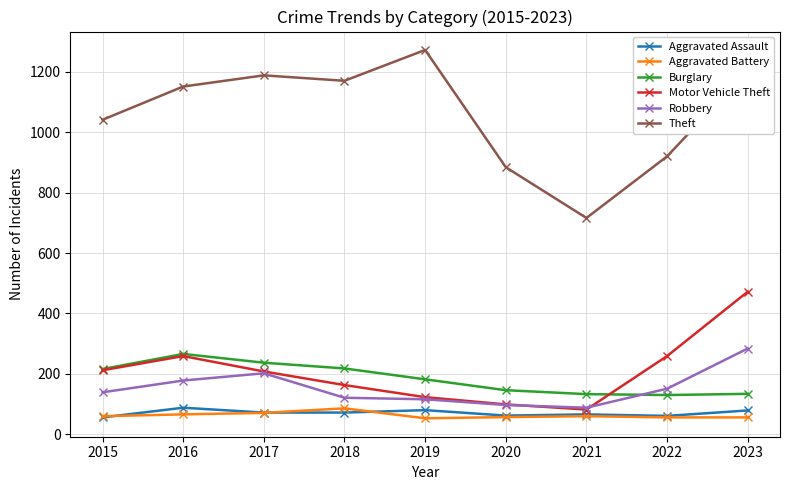

Where is the first local maximum for Robbery?

2017